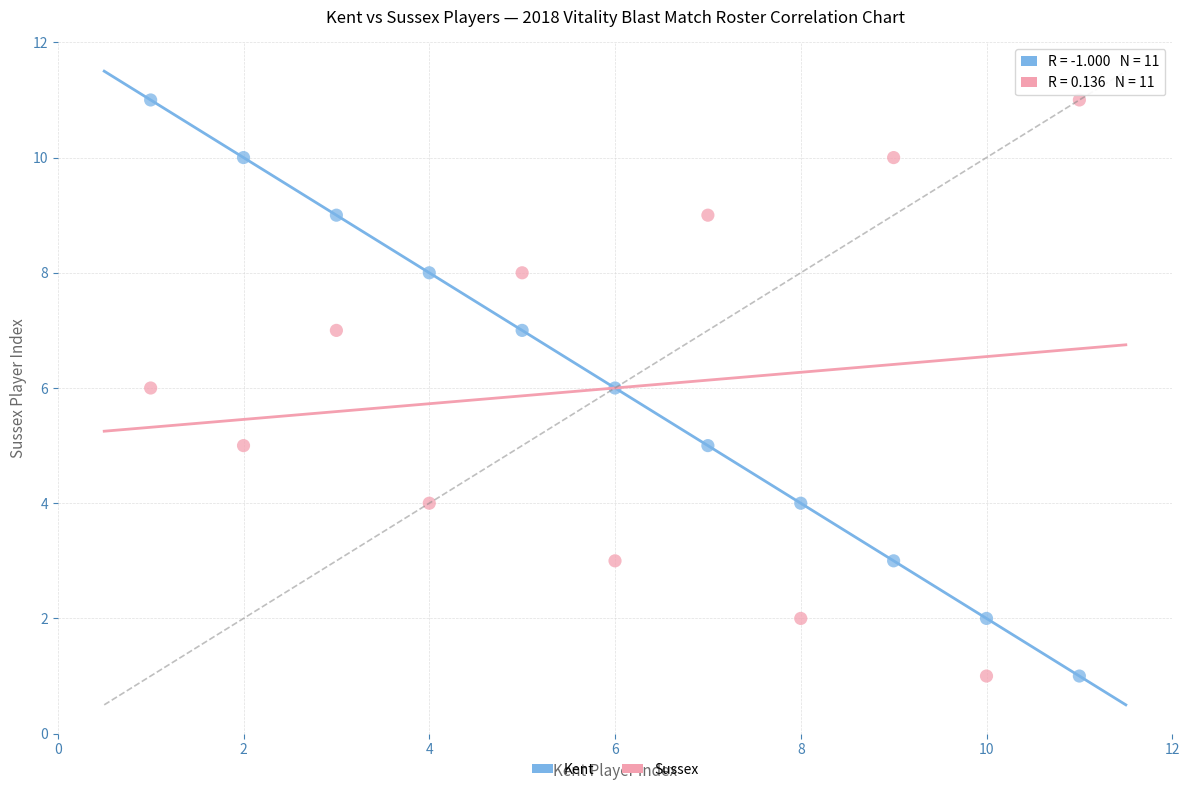

What are all the series names shown in the legend?

Kent, Sussex